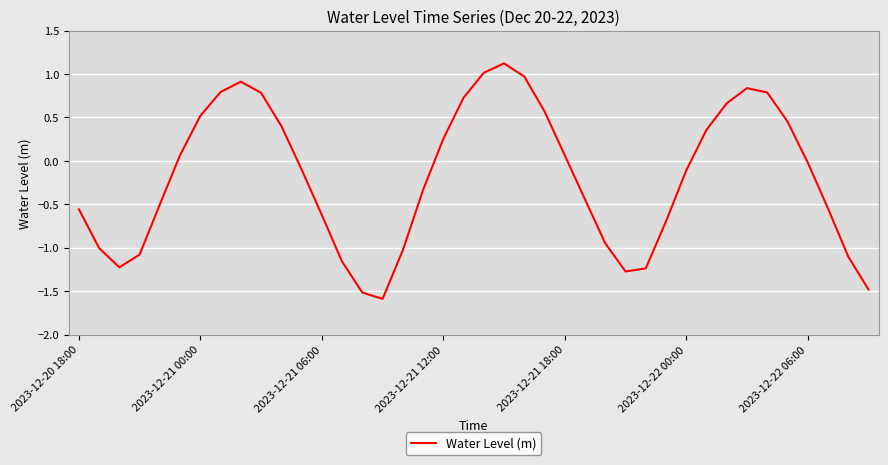

What is the minimum value shown in the chart?

-1.6